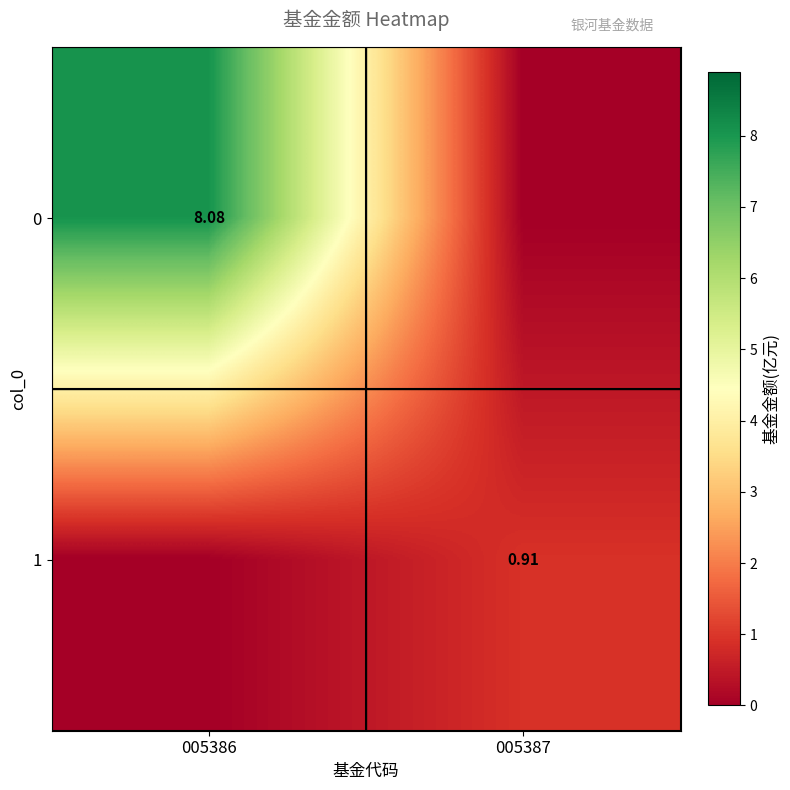

Is the value of 0 at 005386 greater than the value of 1 at 005387?

Yes